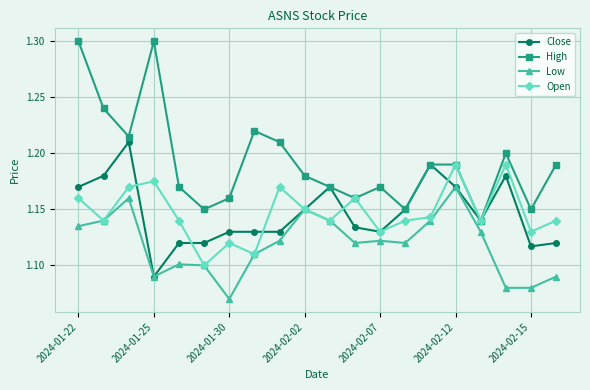

Which series has the widest spread of values?

High